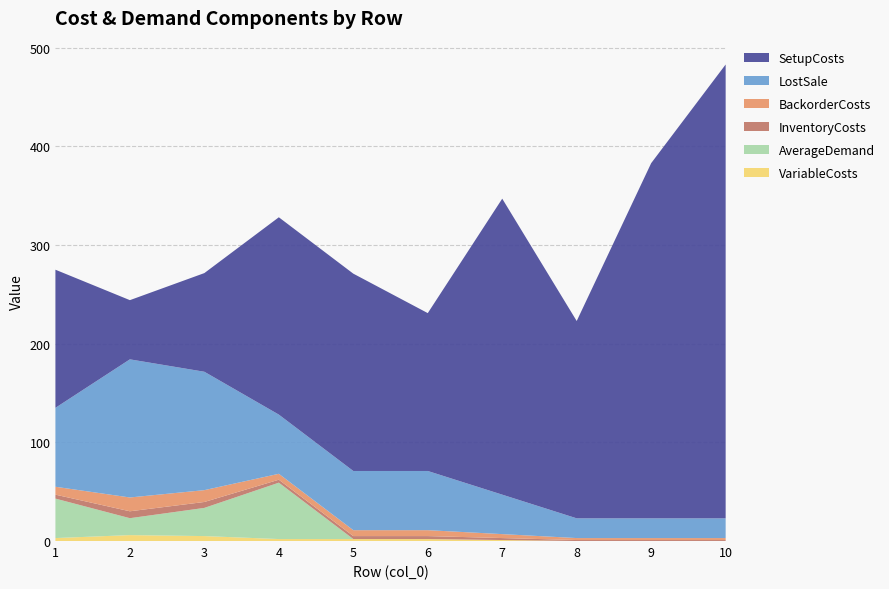

Reading right to left, transcribe all the data shown in this chart.

VariableCosts: 0.0	0.0	0.0	1.0	2.0	2.0	2.0	5.0	6.0	3.0
AverageDemand: 0.0	0.0	0.0	0.0	0.0	0.0	57.1	28.6	17.1	40.0
InventoryCosts: 1.0	1.0	1.0	2.0	3.0	3.0	3.0	6.0	7.0	4.0
BackorderCosts: 2.0	2.0	2.0	4.0	6.0	6.0	6.0	12.0	14.0	8.0
LostSale: 20.0	20.0	20.0	40.0	60.0	60.0	60.0	120.0	140.0	80.0
SetupCosts: 460.0	360.0	200.0	300.0	160.0	200.0	200.0	100.0	60.0	140.0